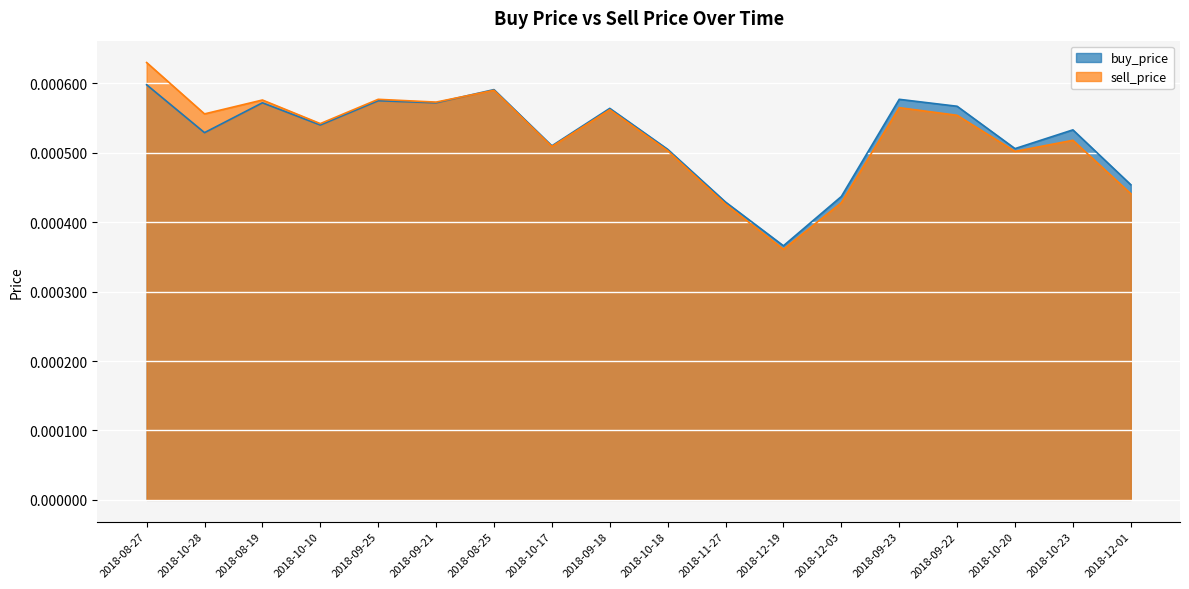

List the series in order of their peak value, highest first.

sell_price, buy_price